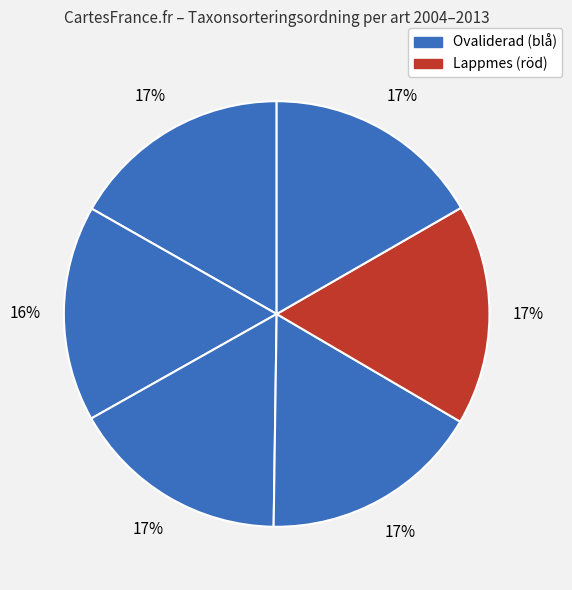

How many segments does this pie chart have?

6